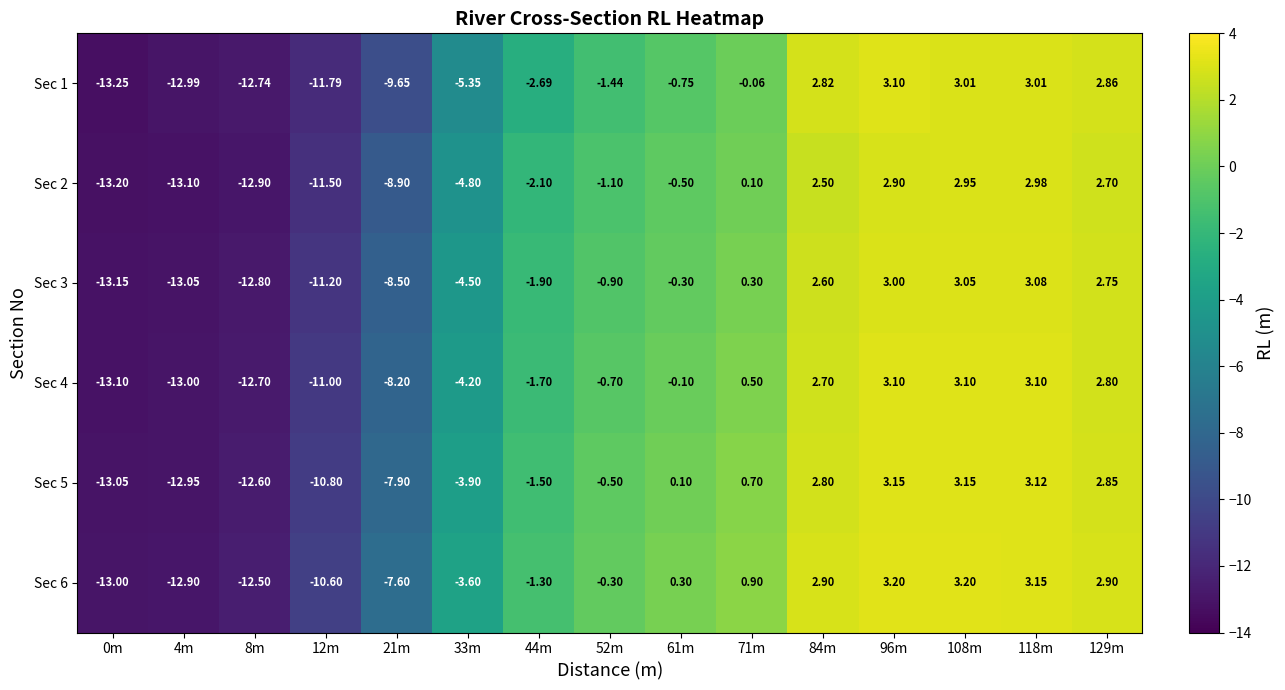

Is the value of Sec 5 at 8m greater than the value of Sec 2 at 84m?

No